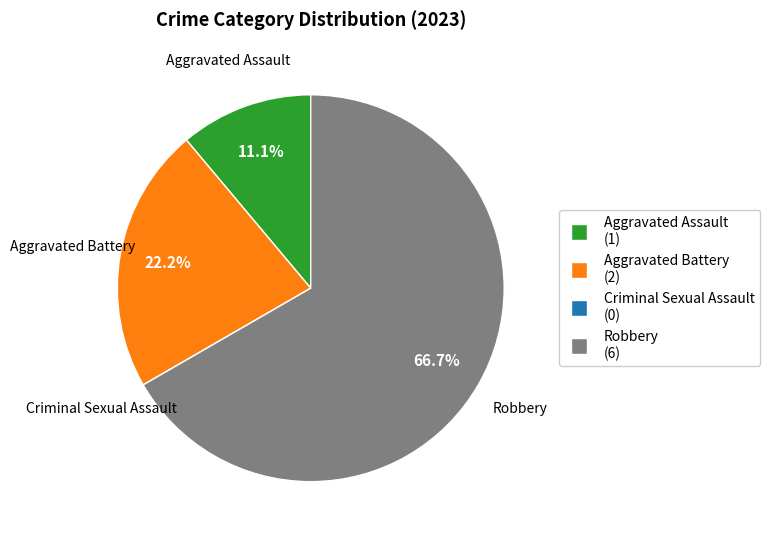

Between Robbery and Aggravated Assault, which is larger?

Robbery